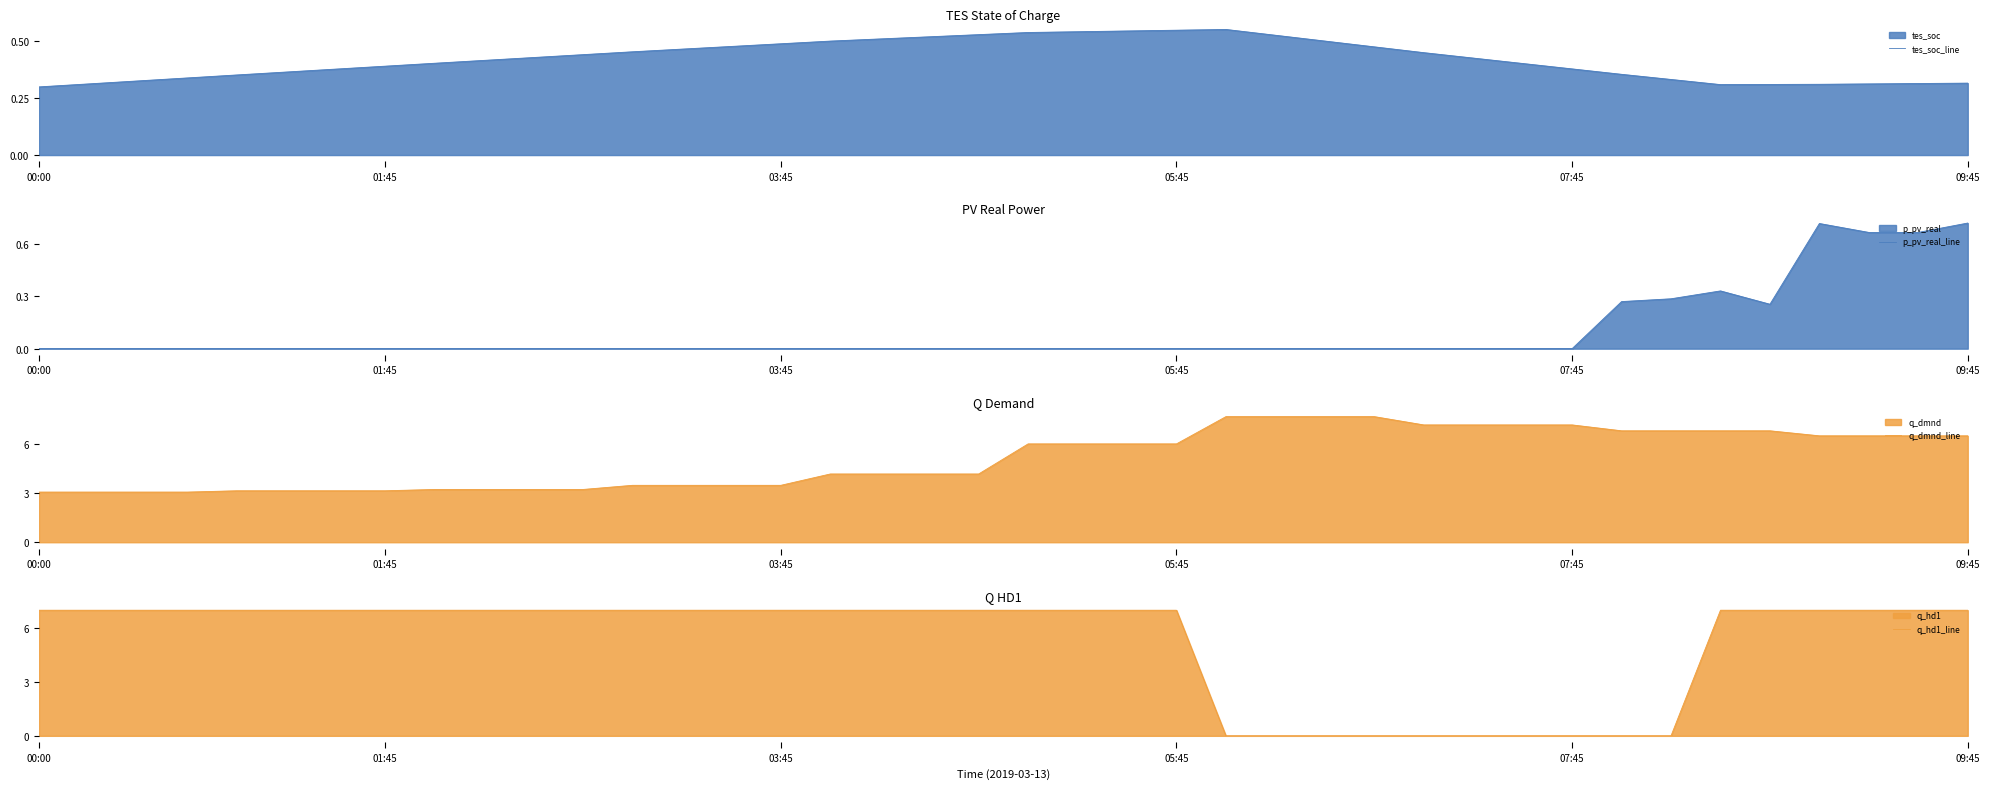

After their last crossing, which series has the higher values: tes_soc_line or p_pv_real_line?

p_pv_real_line